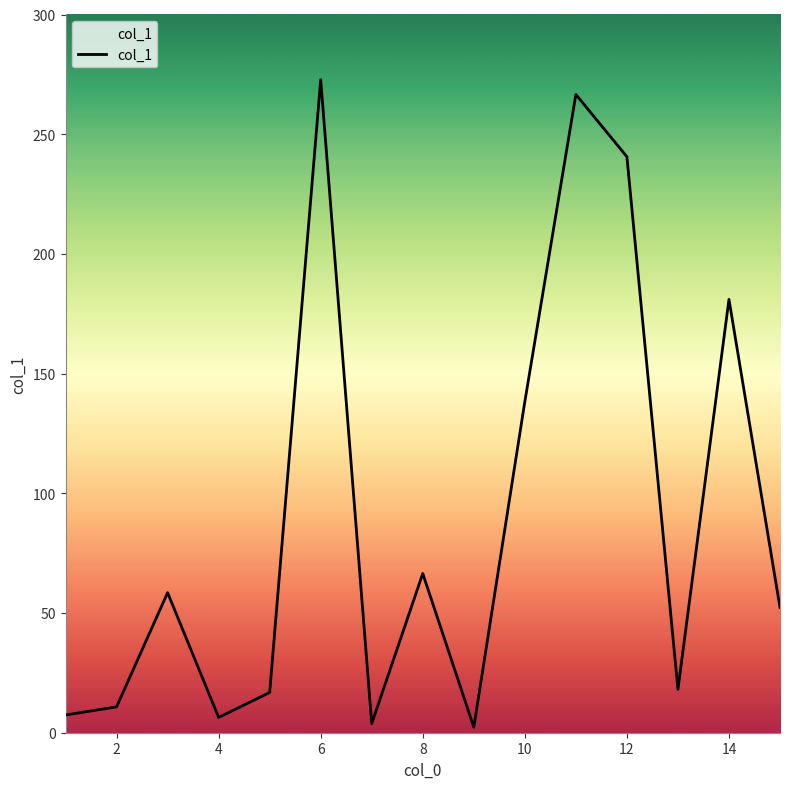

What is the greatest value displayed?

272.8